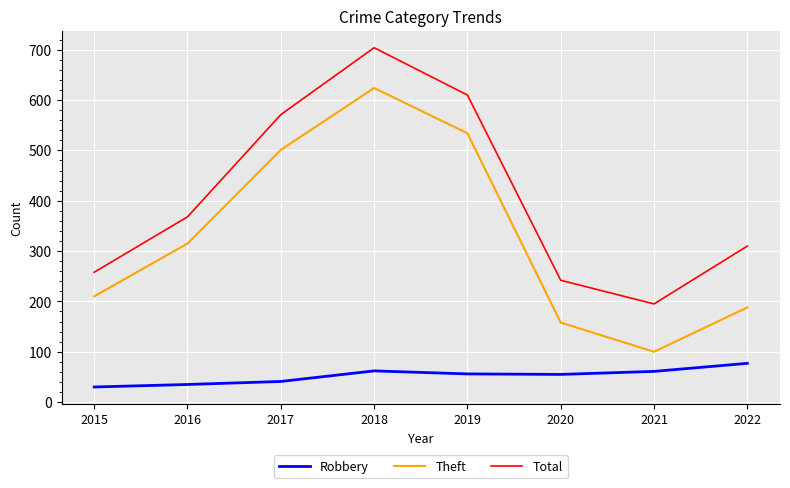

At which category is the sum across all series the highest?

2018